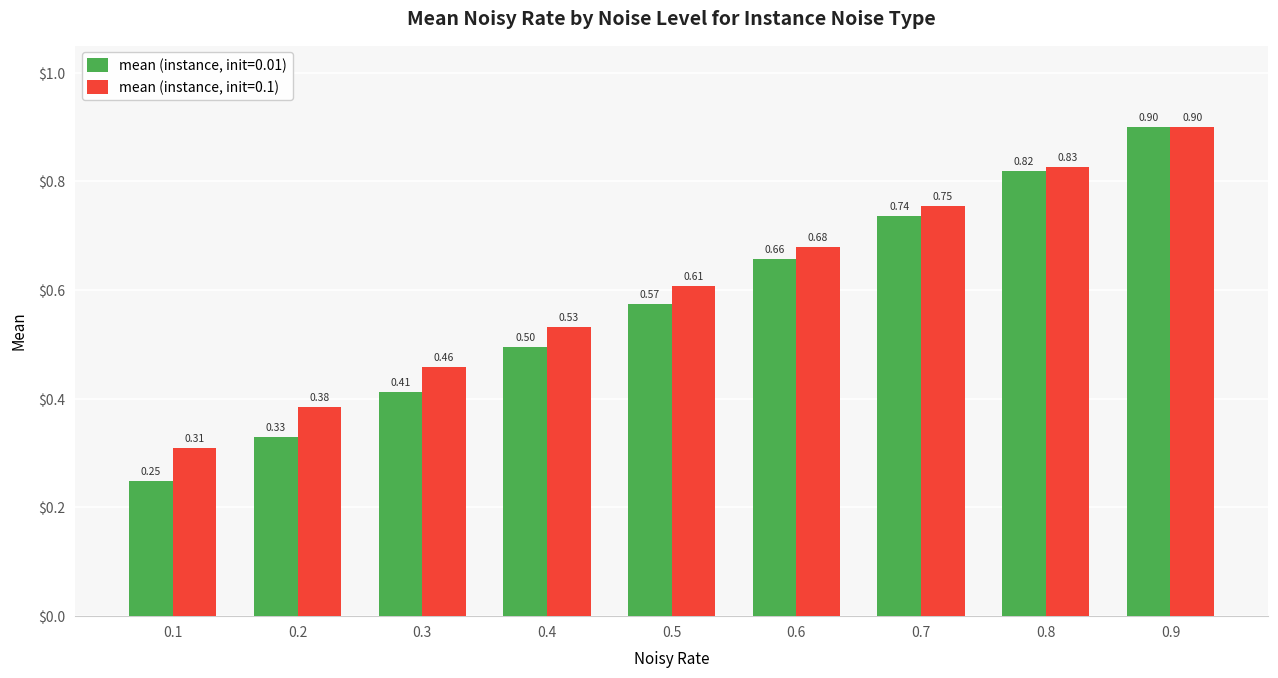

At which category is the sum across all series the highest?

0.9